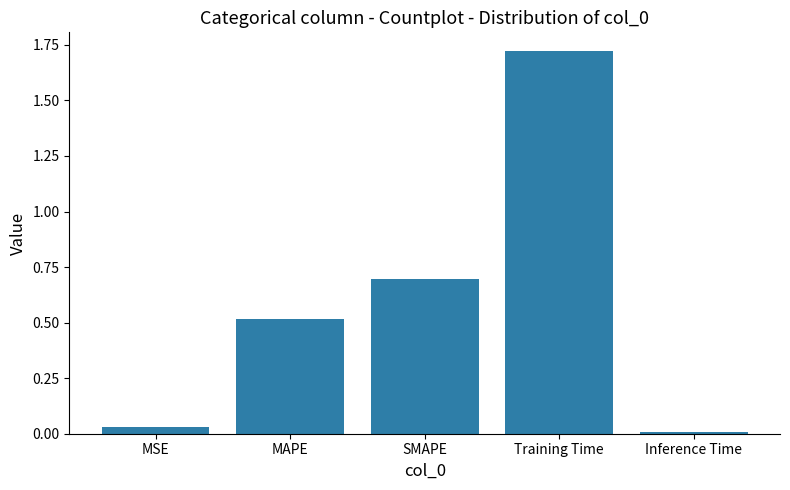

What is the label of the 4th bar from the left?

Training Time